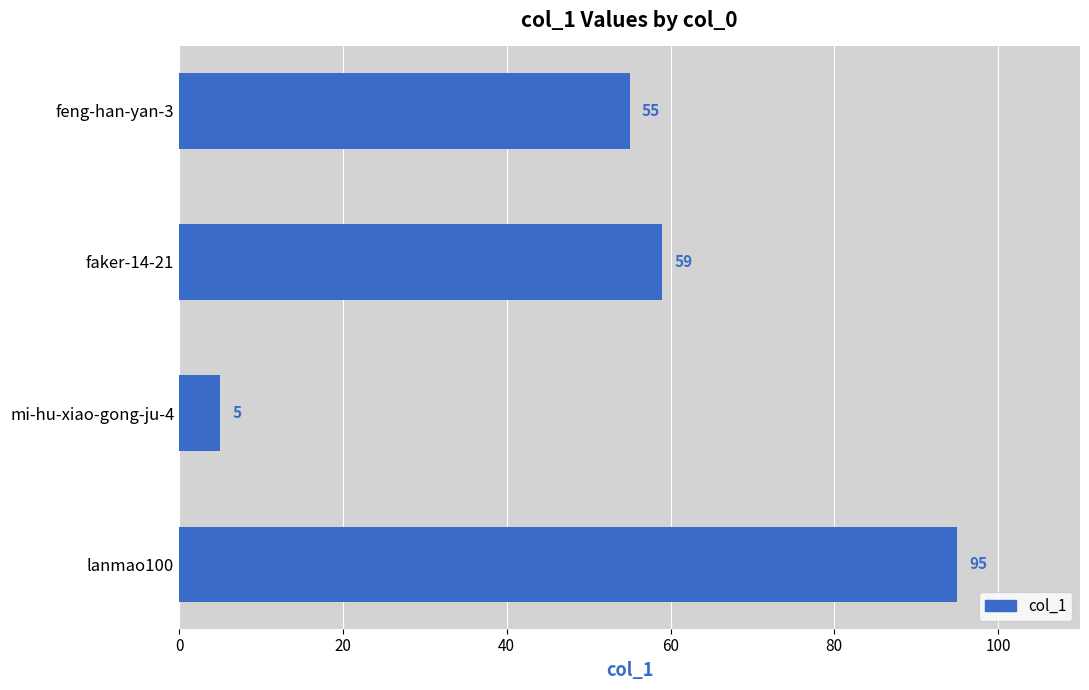

How many categories are shown in the chart?

4